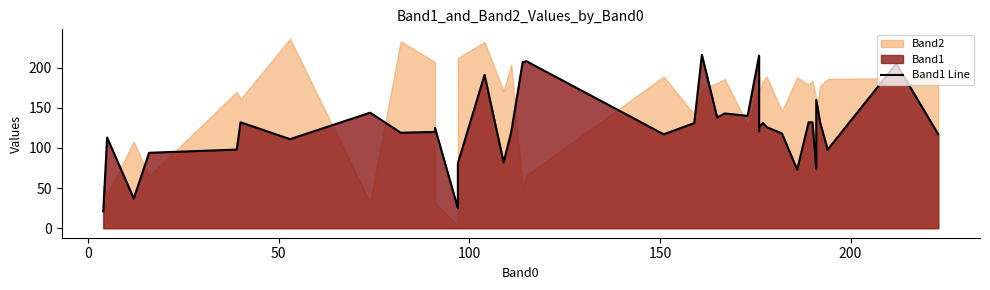

How many interior local peaks (higher than both neighbors) does the data have?

12